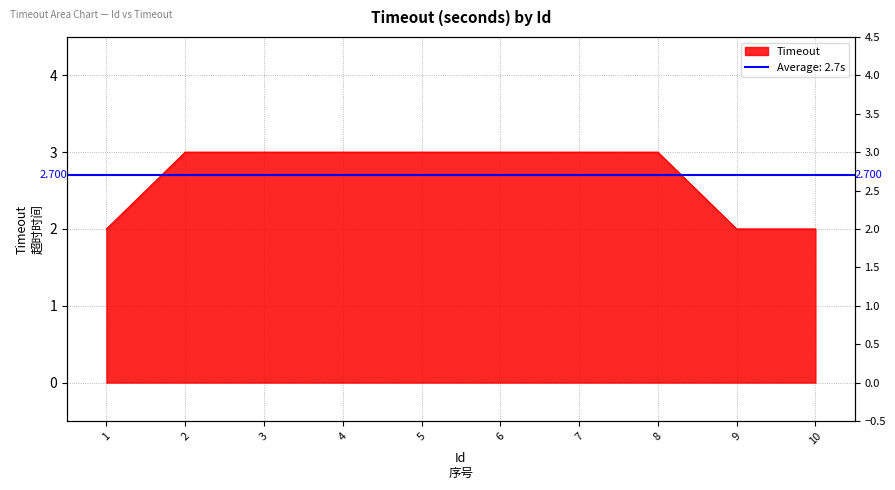

What is the greatest value displayed?

3